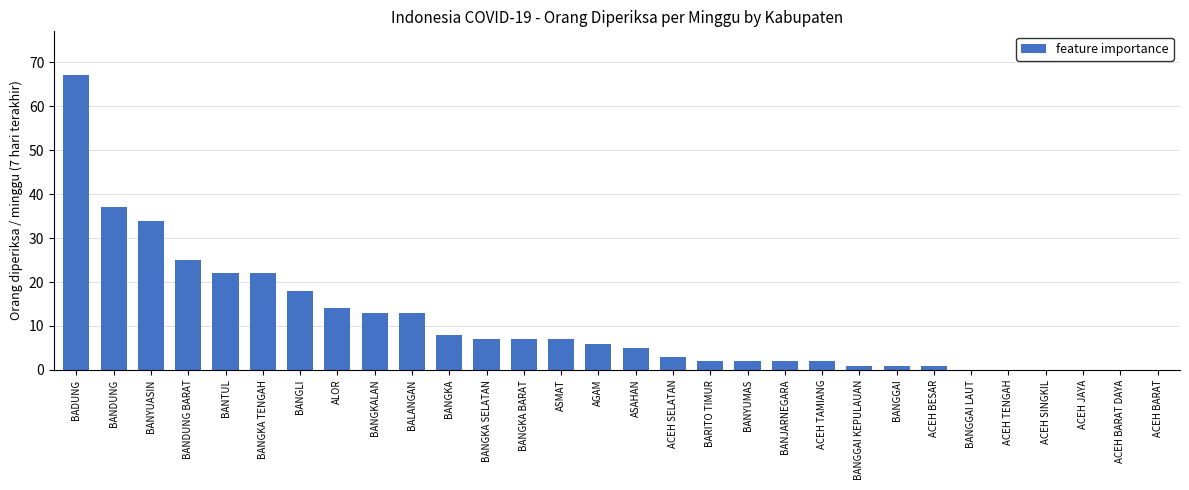

At which category does the chart reach its peak across all series?

BADUNG